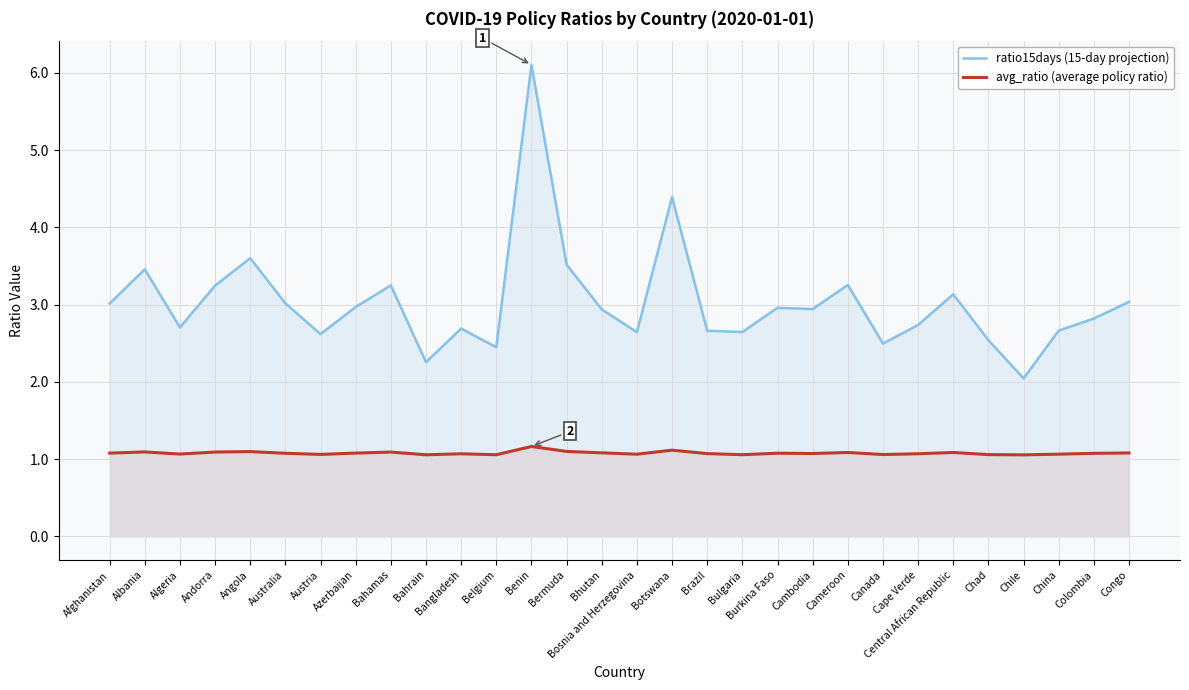

True or false: avg_ratio (average policy ratio) has more than 1 interior local peaks.

True